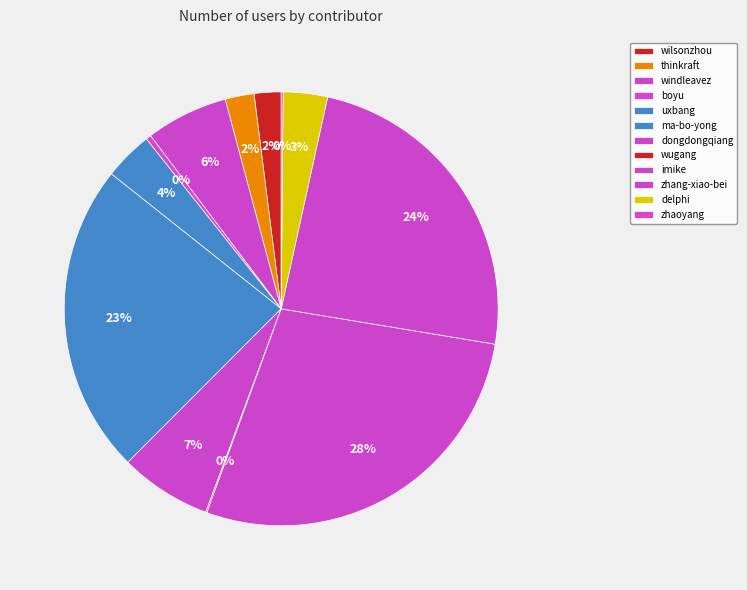

Is the sum of thinkraft and wilsonzhou greater than half?

No